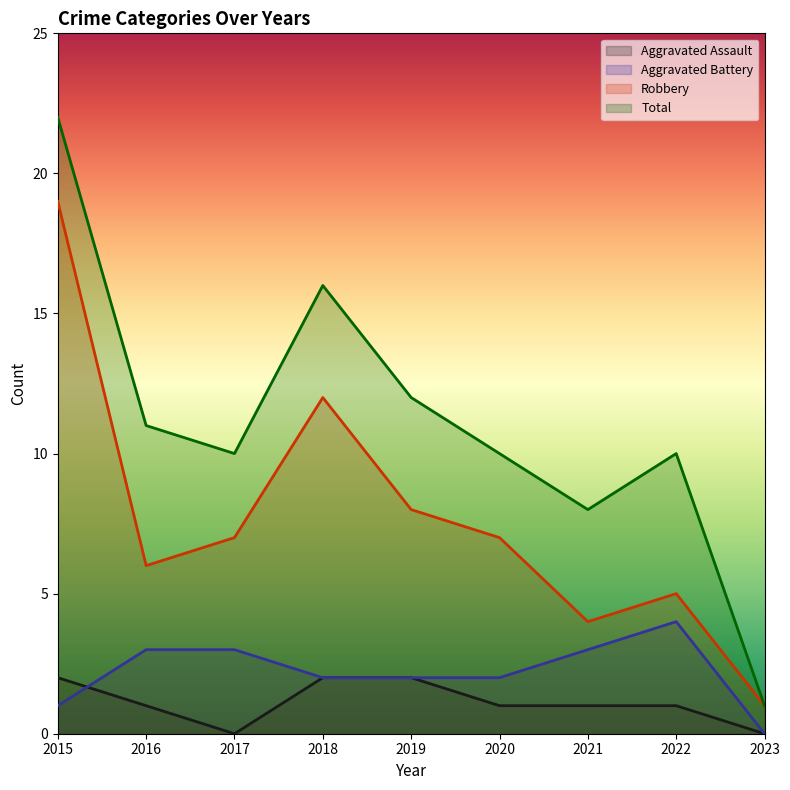

Where does the Aggravated Battery series first go above 2?

2016